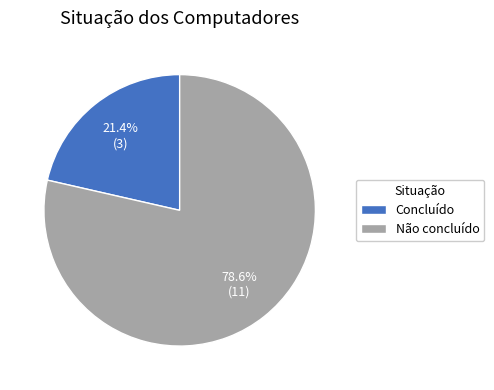

Which category has the biggest portion of the pie?

Não concluído